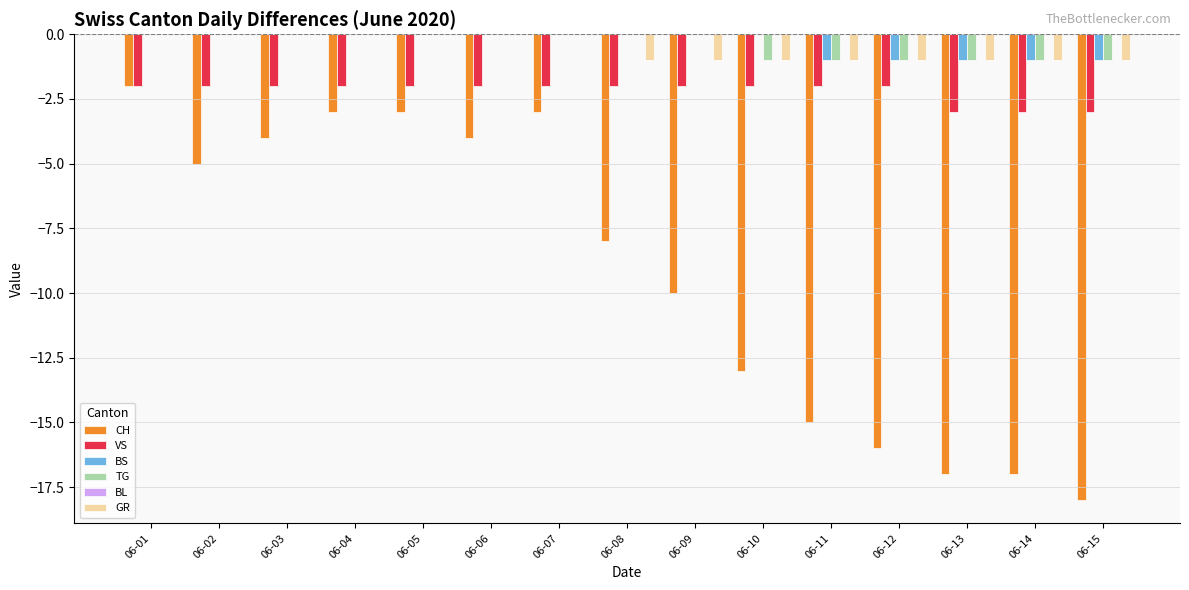

What is the total value across all series at 06-11?

-20